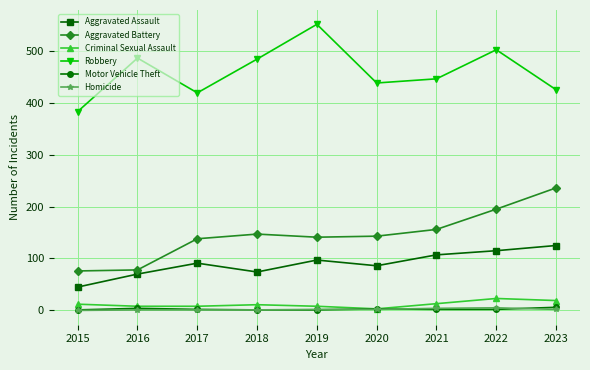

What is the maximum value shown in the chart?

551